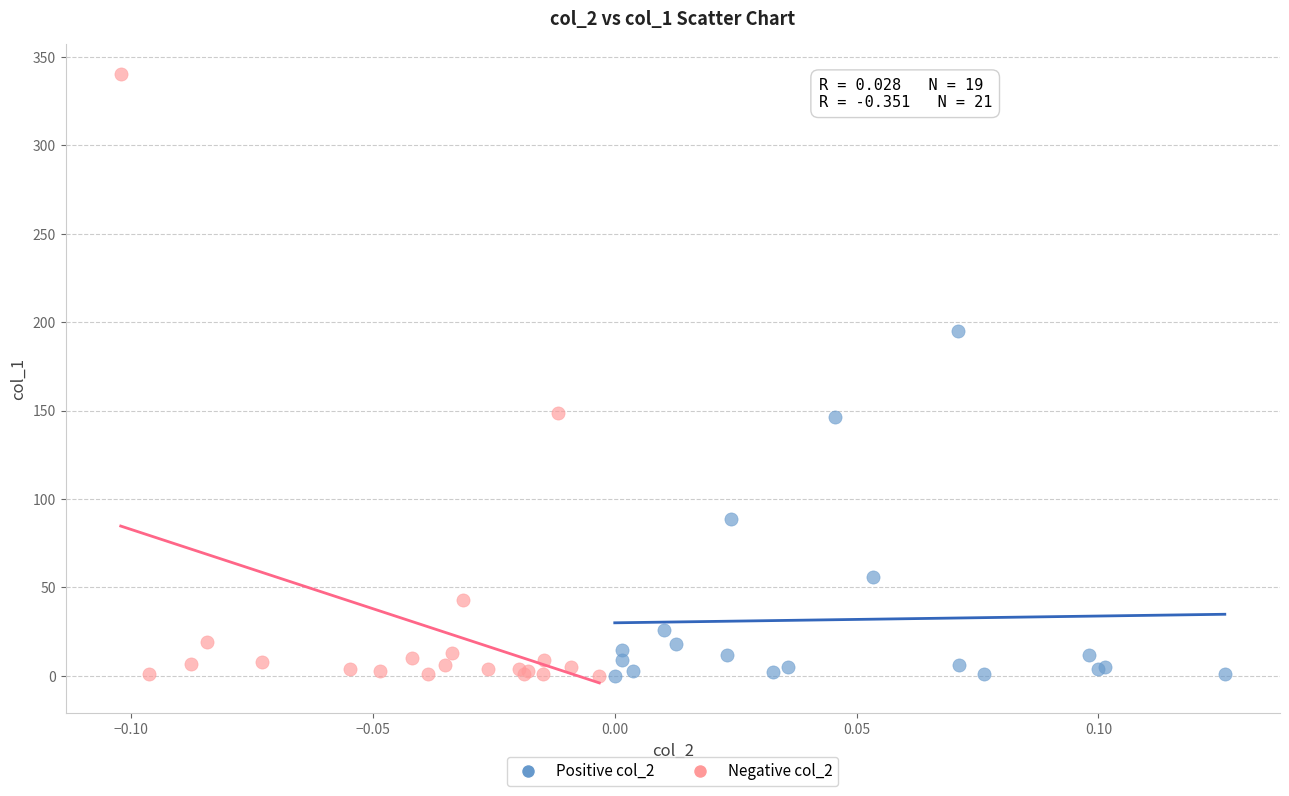

Which series has the largest Y range (max minus min)?

Negative col_2